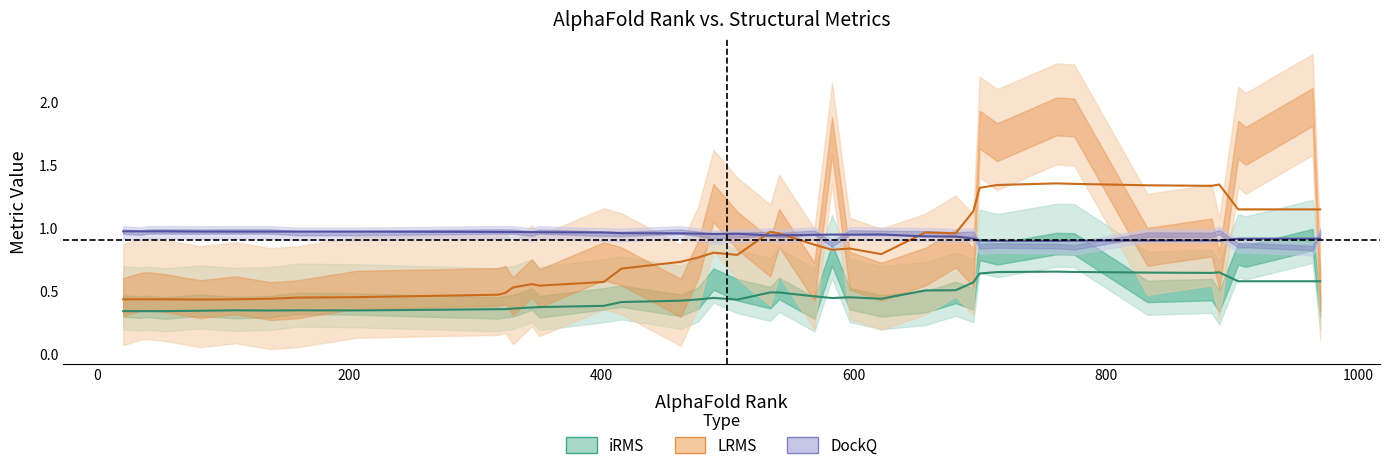

Is this an area chart (filled region under the line)?

No